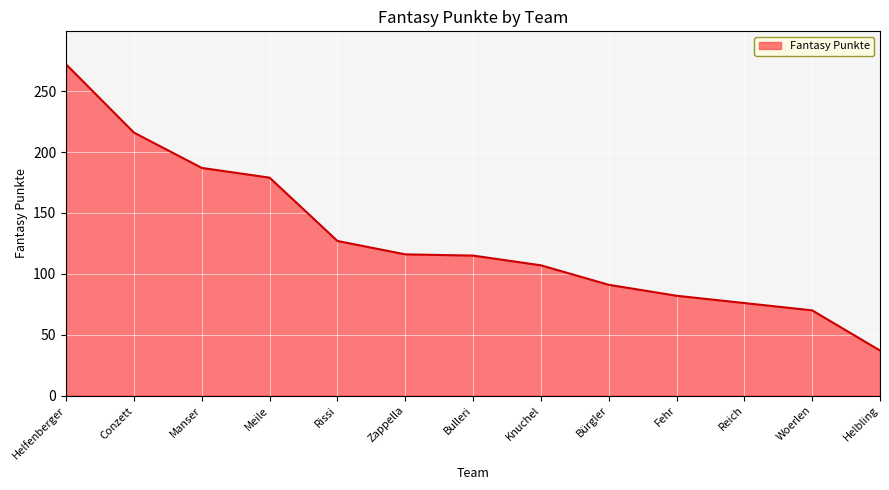

What value does the data have at Fehr, to the nearest 10?

80